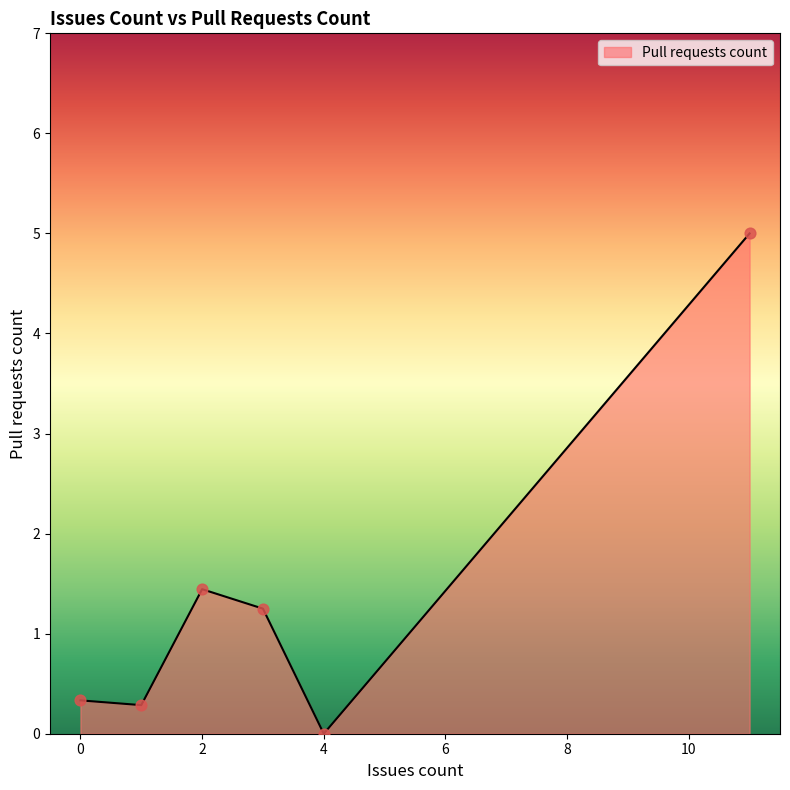

What is the greatest value displayed?

5.0